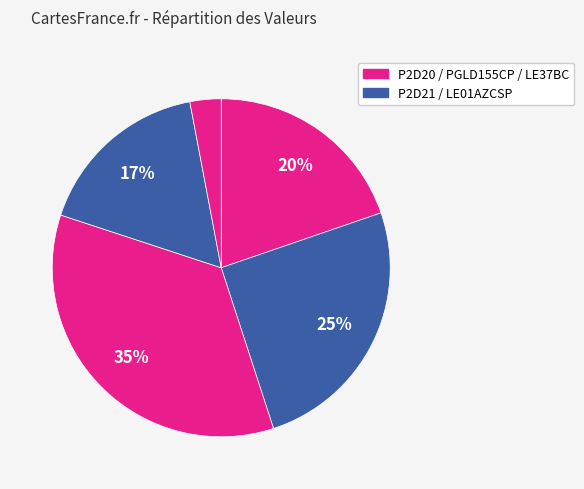

Count the number of slices in the pie.

5